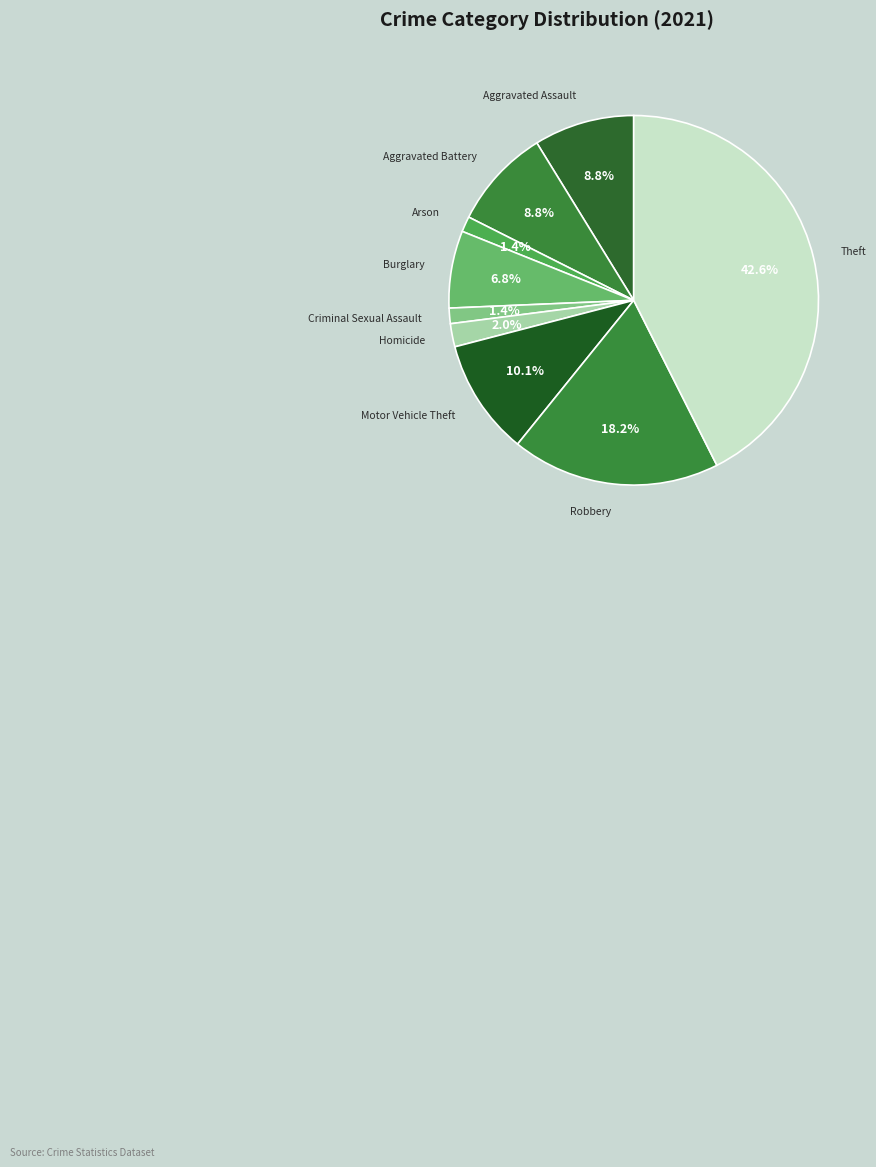

Which has a higher value, Theft or Burglary?

Theft